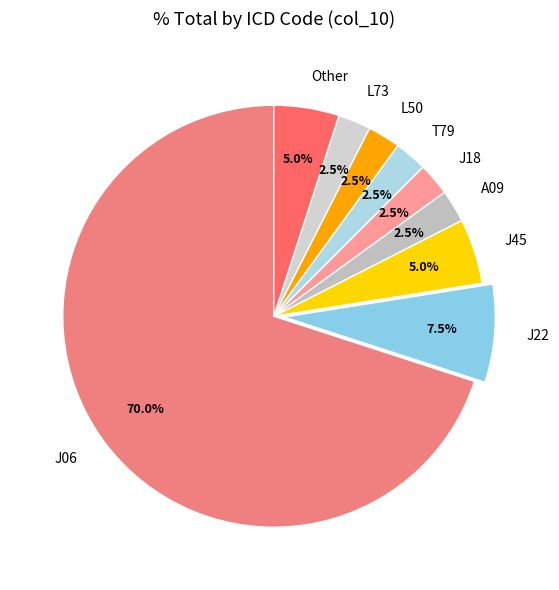

How many segments does this pie chart have?

9